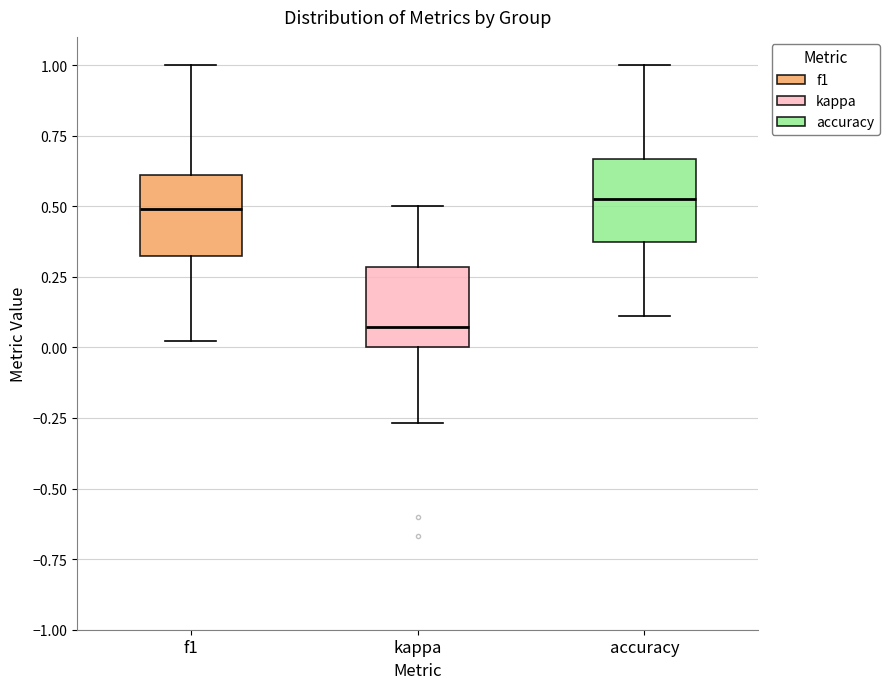

Reading left to right, read every box against the y-axis: the position of its median line, the range the box covers, and the ends of its whiskers. The values are not printed on the chart, so give them approximately, as read against the axis.

f1: median 0.50, box 0.35 to 0.60, whiskers 0.00 to 1.00
kappa: median 0.05, box 0.00 to 0.30, whiskers -0.25 to 0.50
accuracy: median 0.50, box 0.35 to 0.65, whiskers 0.10 to 1.00